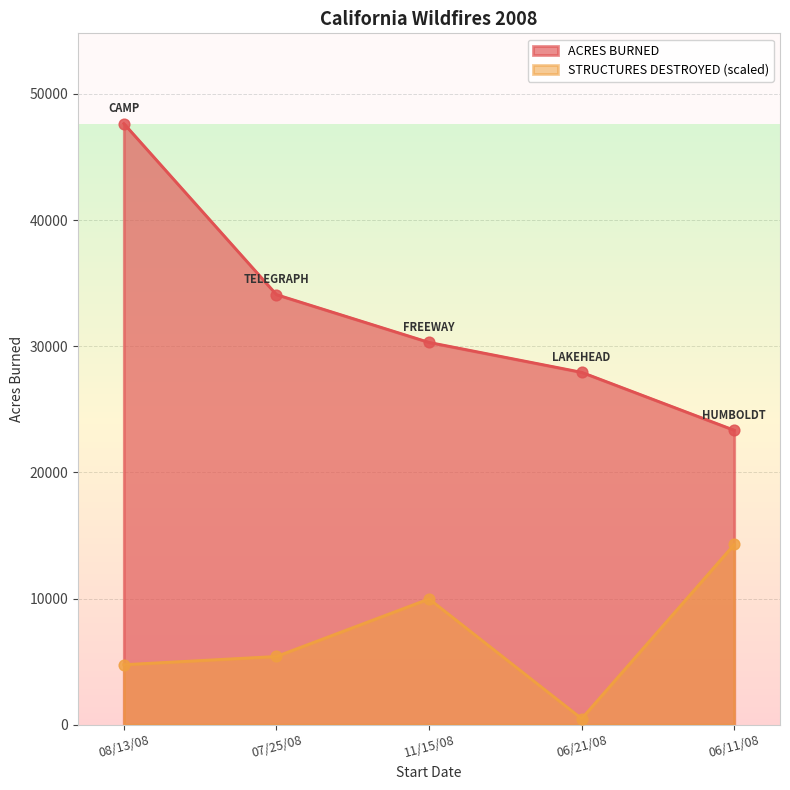

Which series contains the highest Y value?

ACRES BURNED